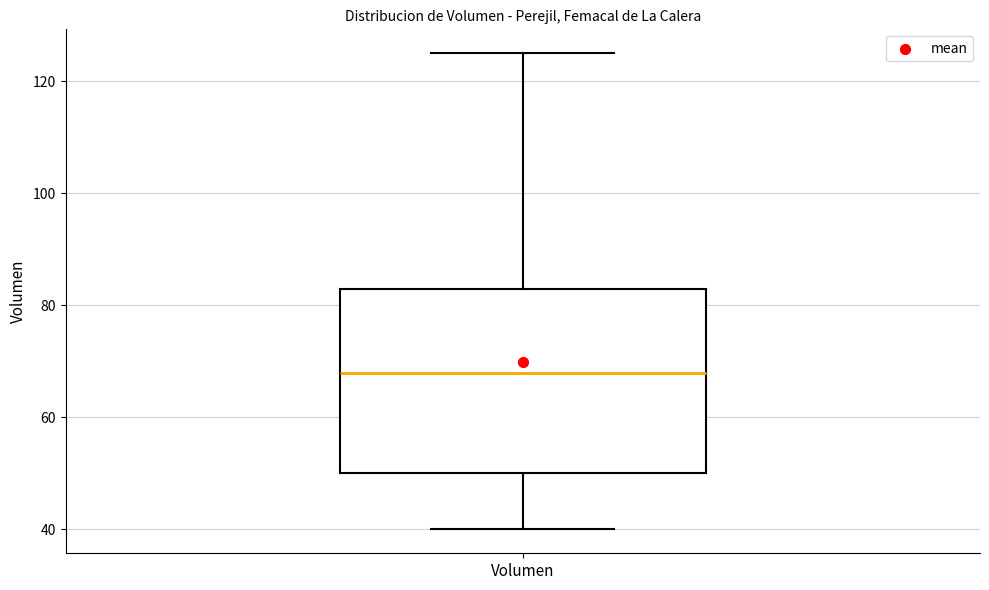

Where is the lower edge of the box for Volumen on the y-axis? The values are not printed on the chart, so give them approximately, as read against the axis.

50